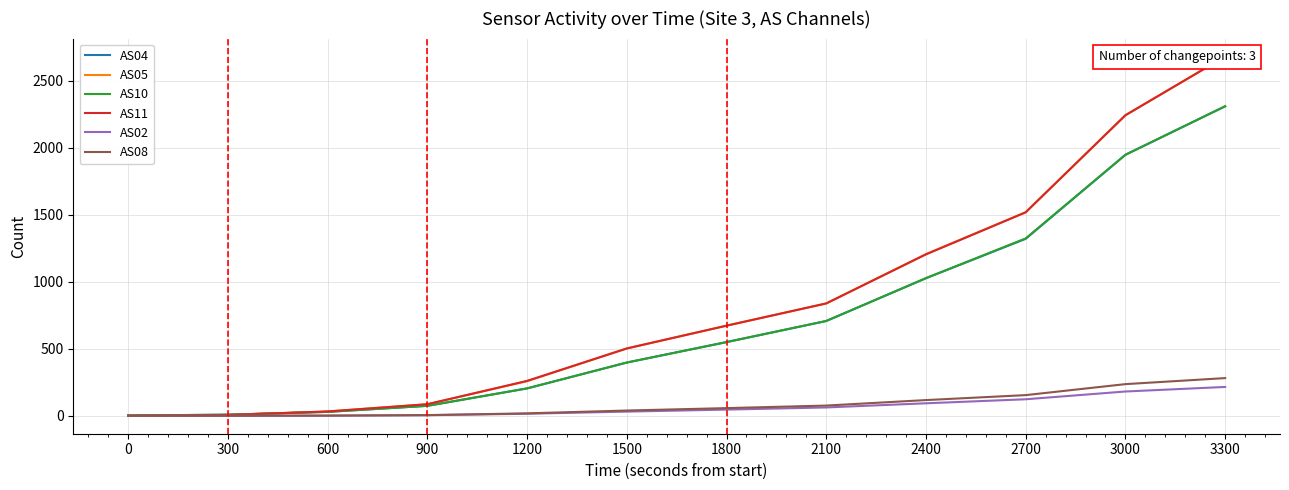

True or false: AS04 has more than 2 points higher than both neighbors.

False